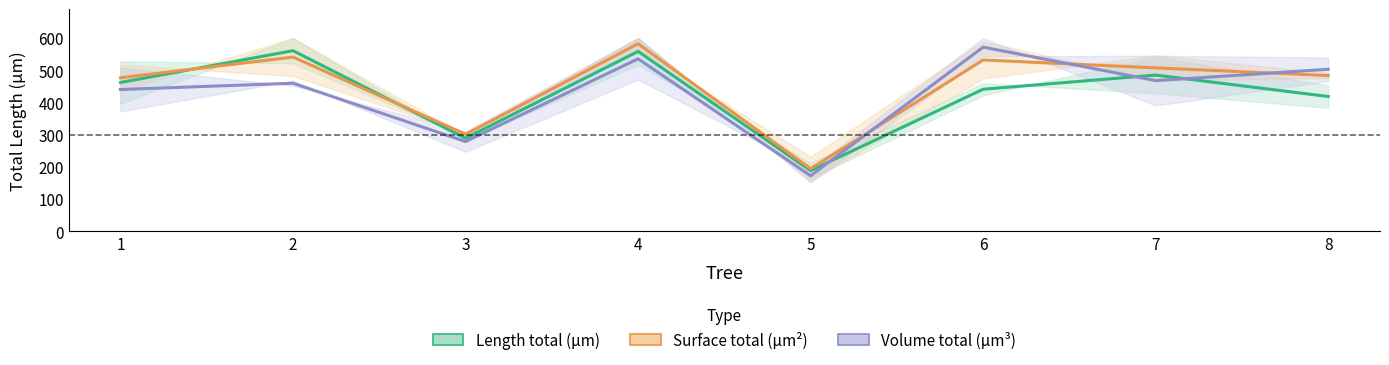

What is the value of the Length total (µm) point at the 4th from the left?

558.3